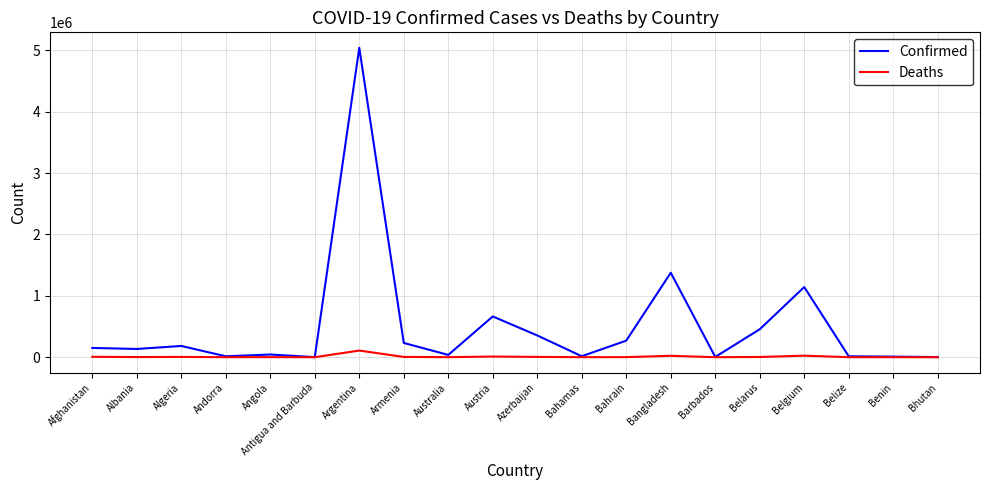

At Belarus, list the series in order from smallest to largest.

Deaths, Confirmed